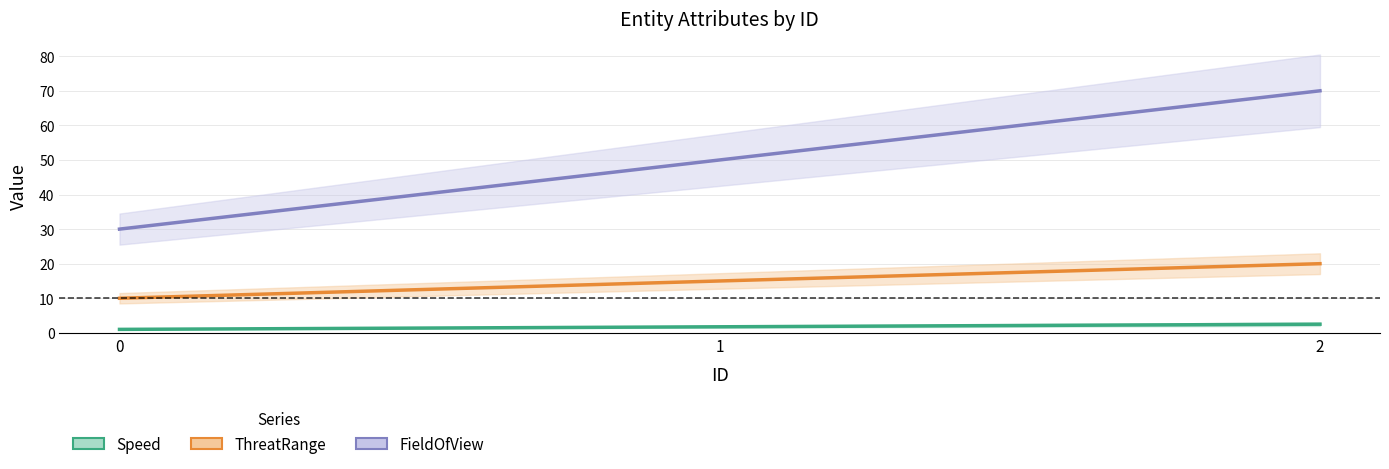

True or false: FieldOfView has a value of 40.1 at 0.

False